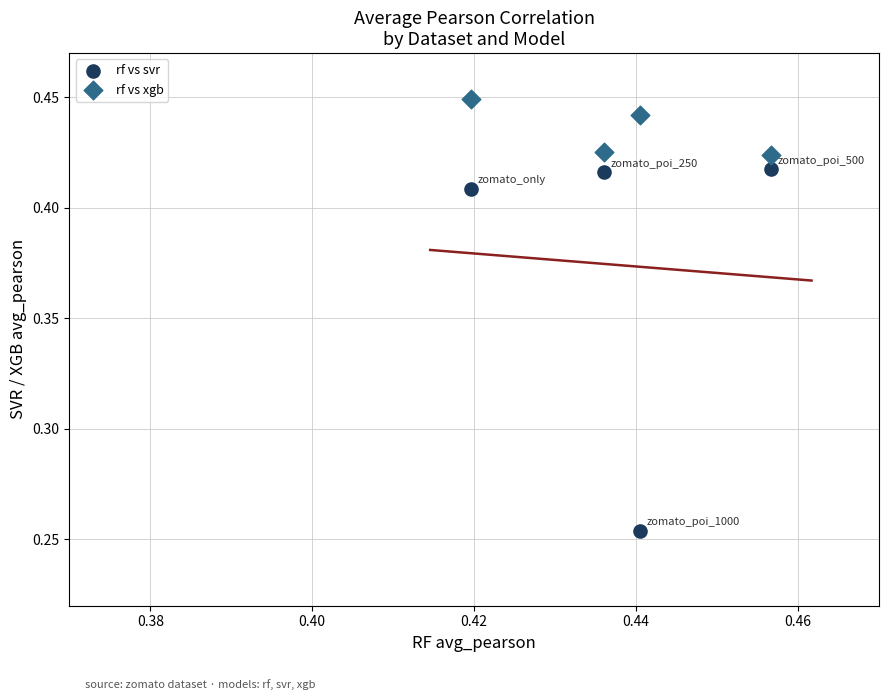

Which series has the largest Y range (max minus min)?

rf vs svr